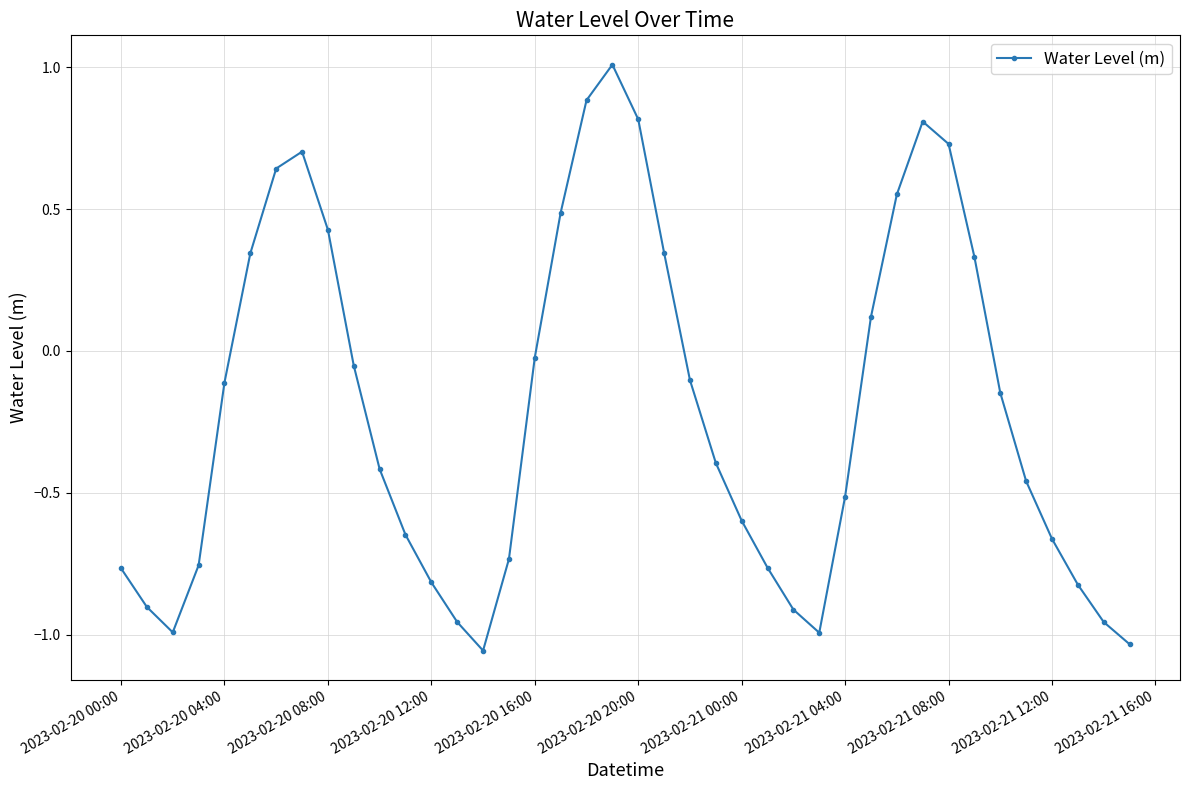

What is the value of the 30th point from the left?

0.1